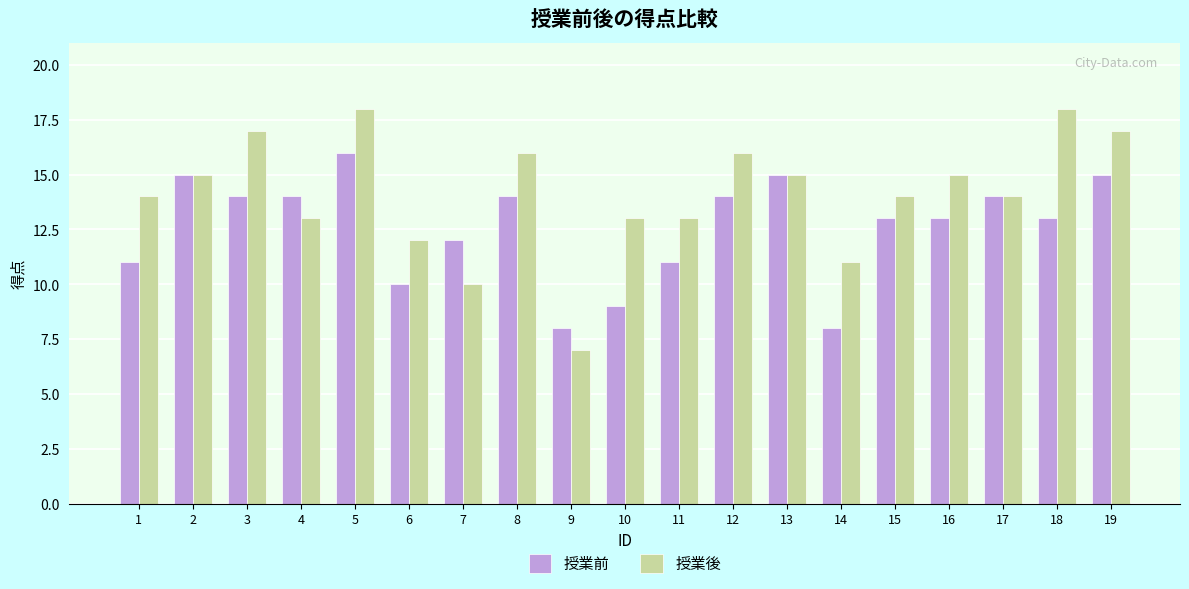

Reading left to right, list all the values displayed in this chart.

授業前: 1=11	2=15	3=14	4=14	5=16	6=10	7=12	8=14	9=8	10=9	11=11	12=14	13=15	14=8	15=13	16=13	17=14	18=13	19=15
授業後: 1=14	2=15	3=17	4=13	5=18	6=12	7=10	8=16	9=7	10=13	11=13	12=16	13=15	14=11	15=14	16=15	17=14	18=18	19=17